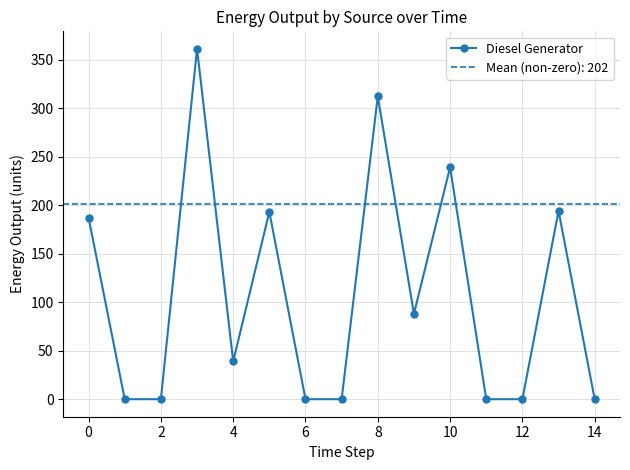

How many interior local peaks does the Diesel Generator series have?

5